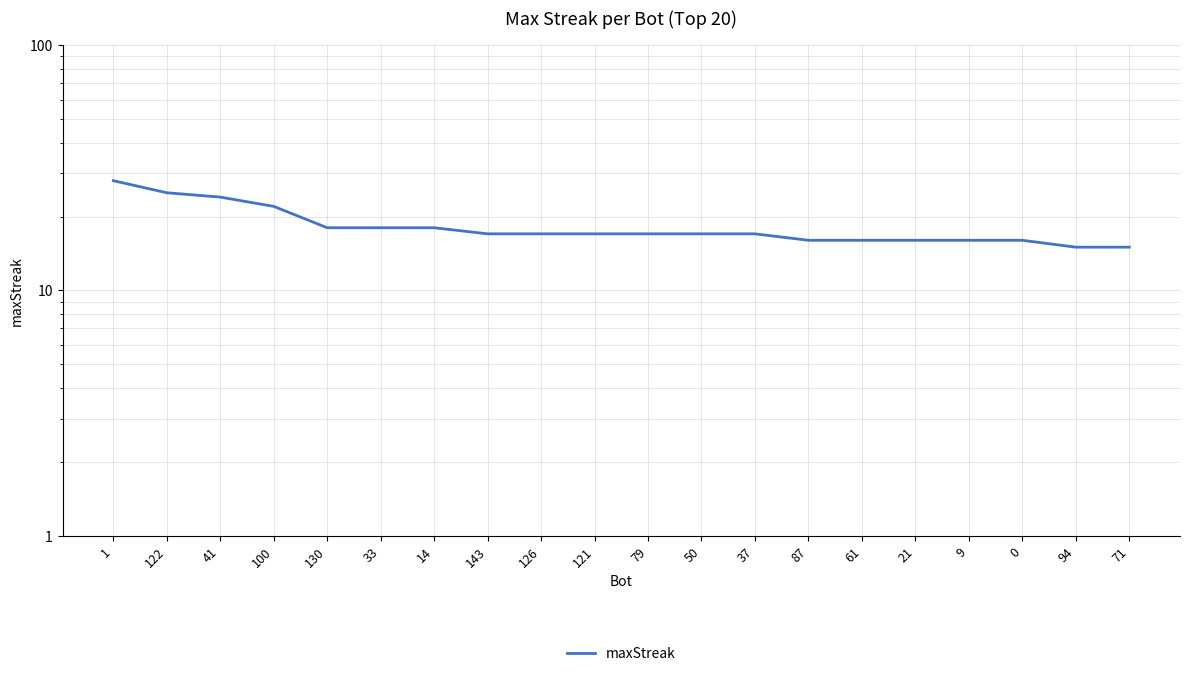

List the labels in order of value, smallest first.

94, 71, 87, 61, 21, 9, 0, 143, 126, 121, 79, 50, 37, 130, 33, 14, 100, 41, 122, 1